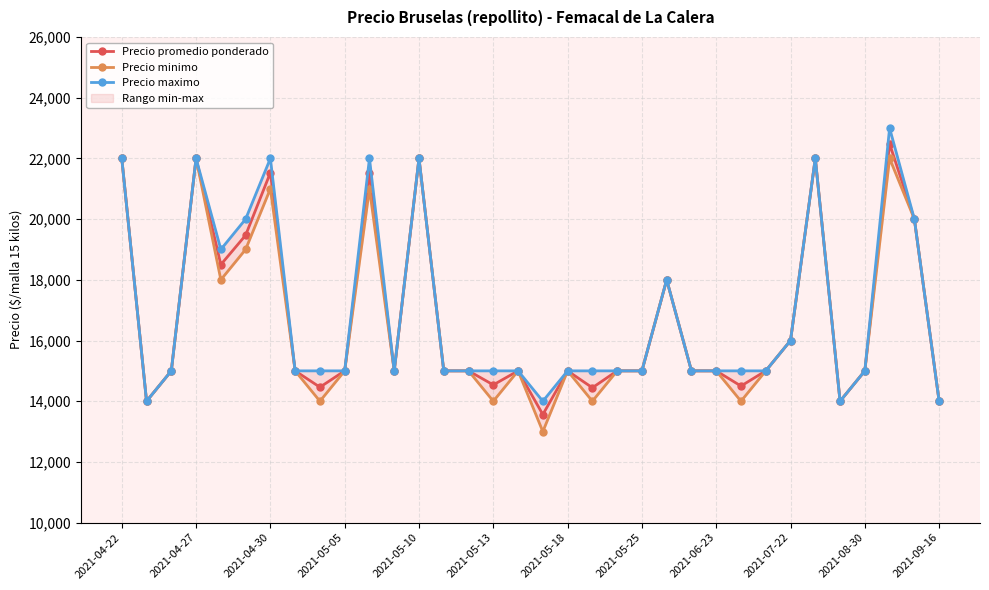

True or false: Precio promedio ponderado has more than 2 points higher than both neighbors.

True